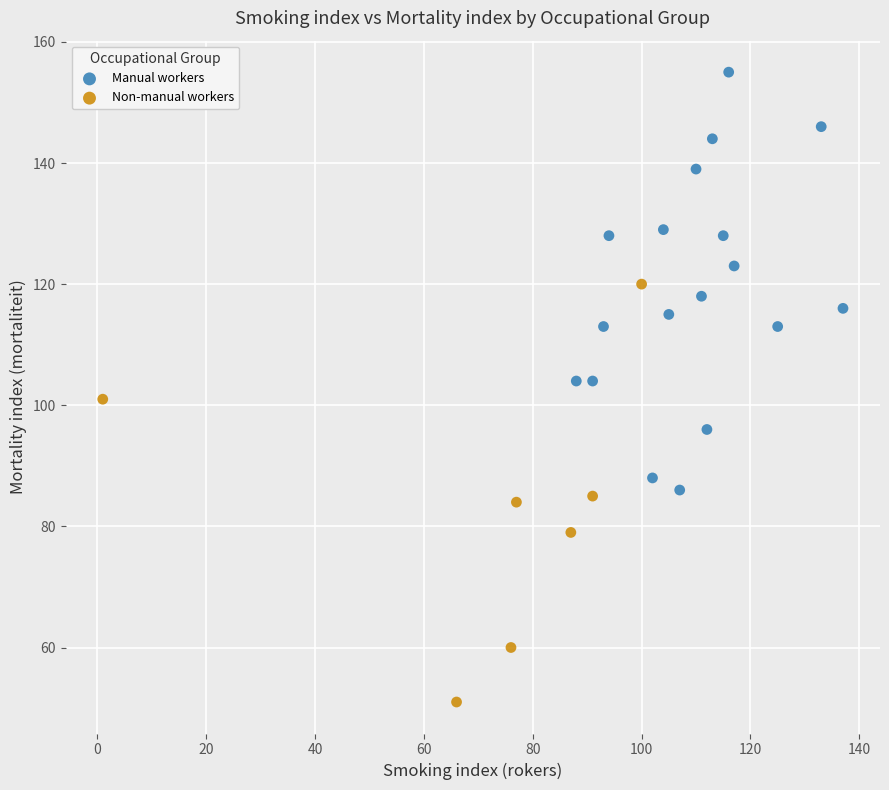

Which series contains the highest Y value?

Manual workers